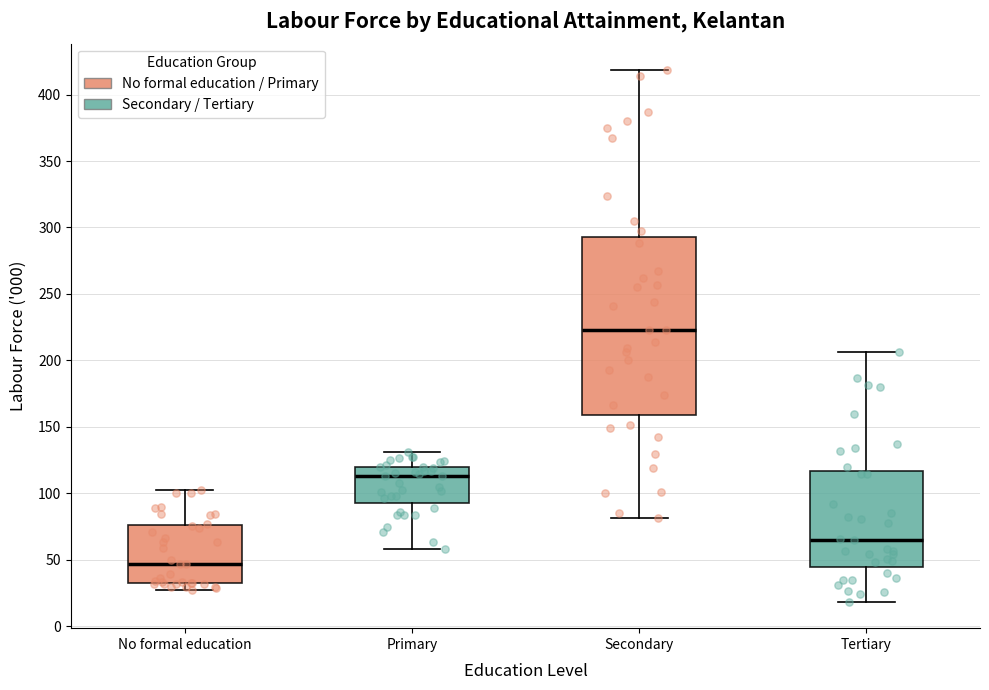

Which box's median line is the lowest?

No formal education